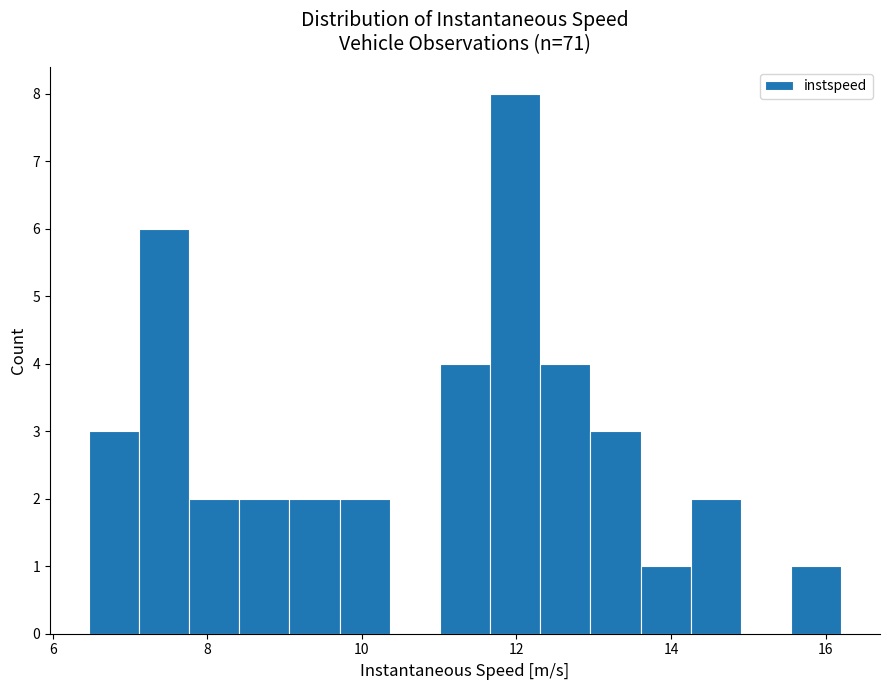

Around what value on the x-axis is the tallest bar? Give the approximate position of its centre, as read against the axis.

12.0